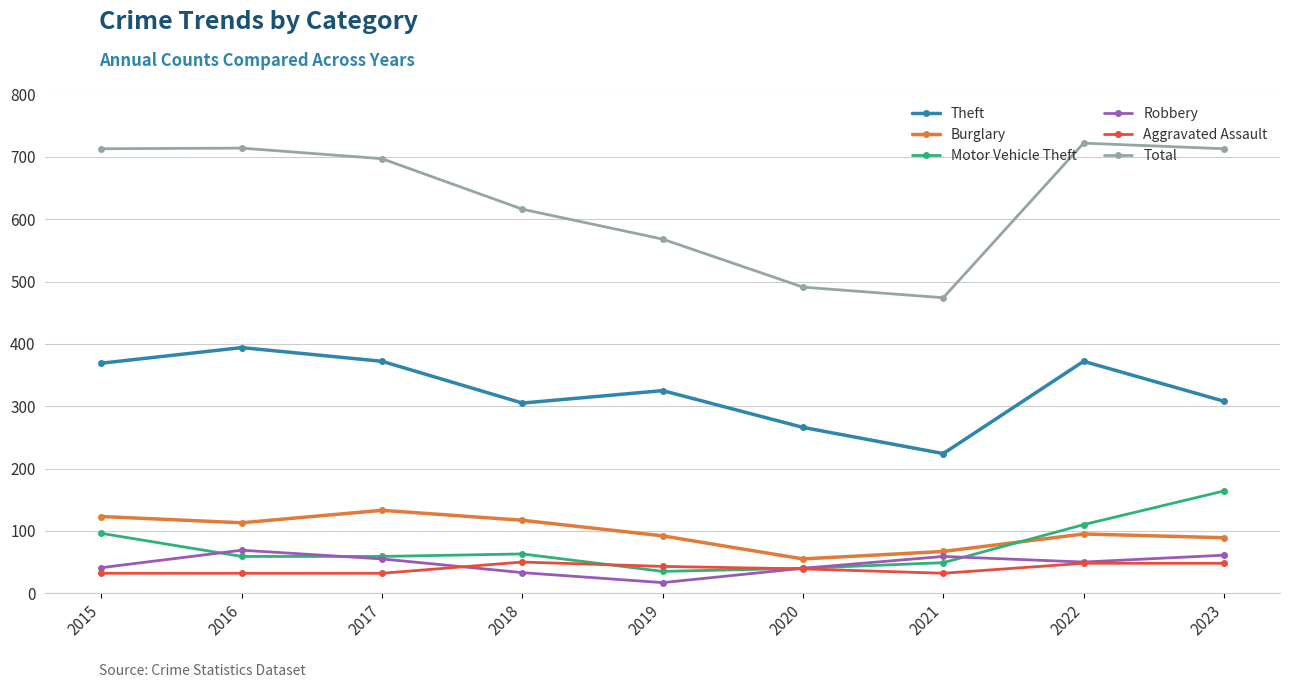

At which label does Total first exceed 697?

2015